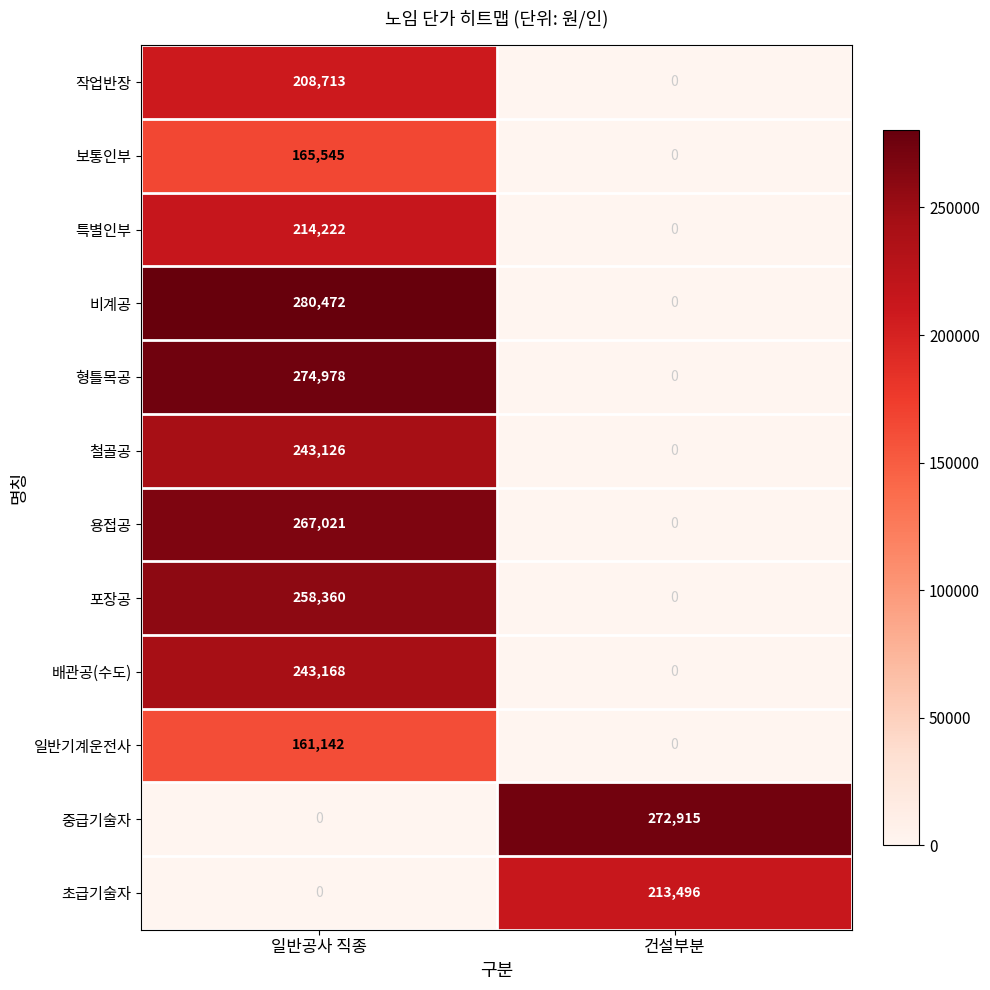

The 비계공 series shows 162920 at 일반공사 직종. True or false?

False